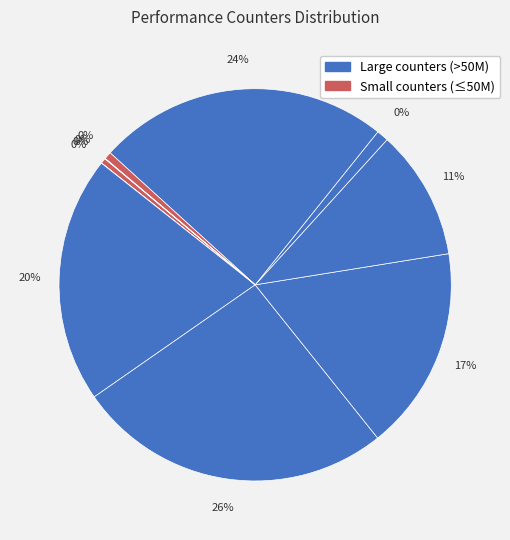

Does any single category account for the majority?

No